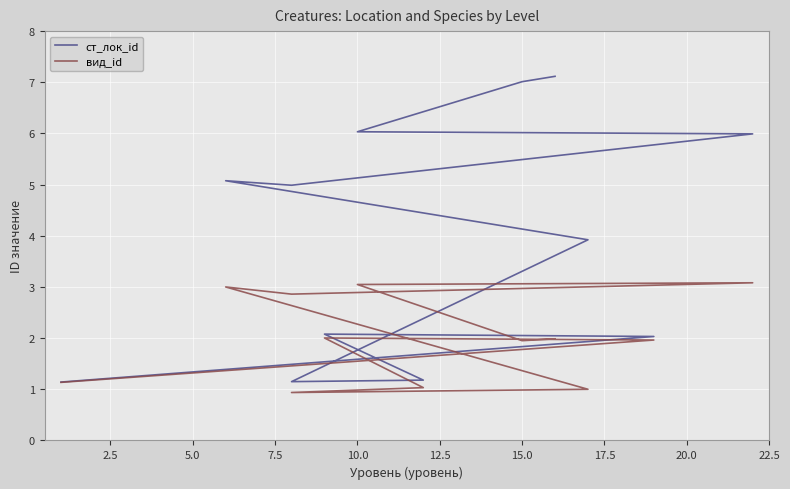

True or false: ст_лок_id and вид_id cross at least once.

False